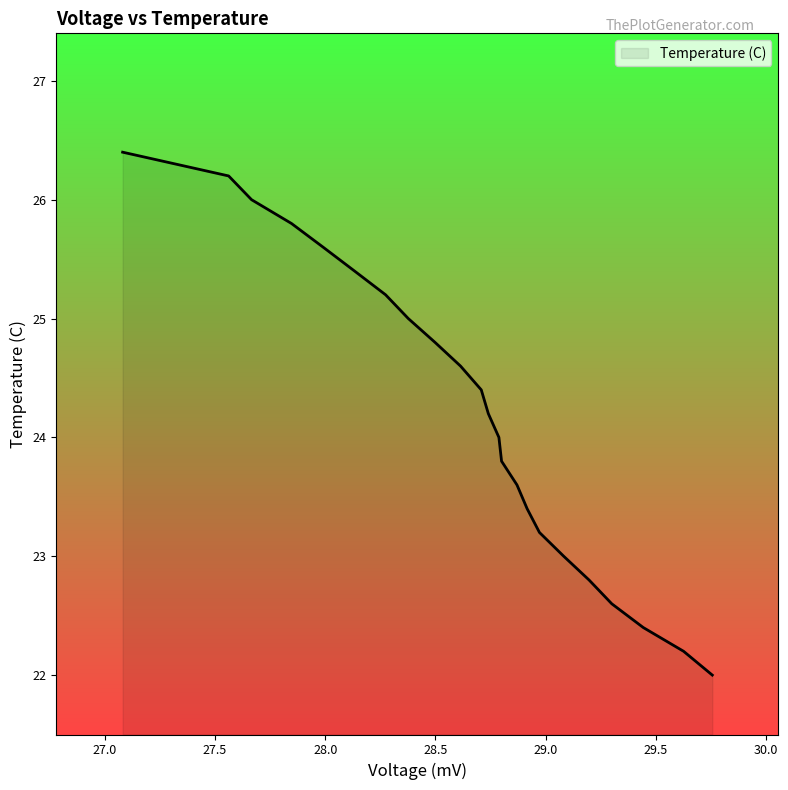

What is the difference between the maximum and minimum values?

4.4